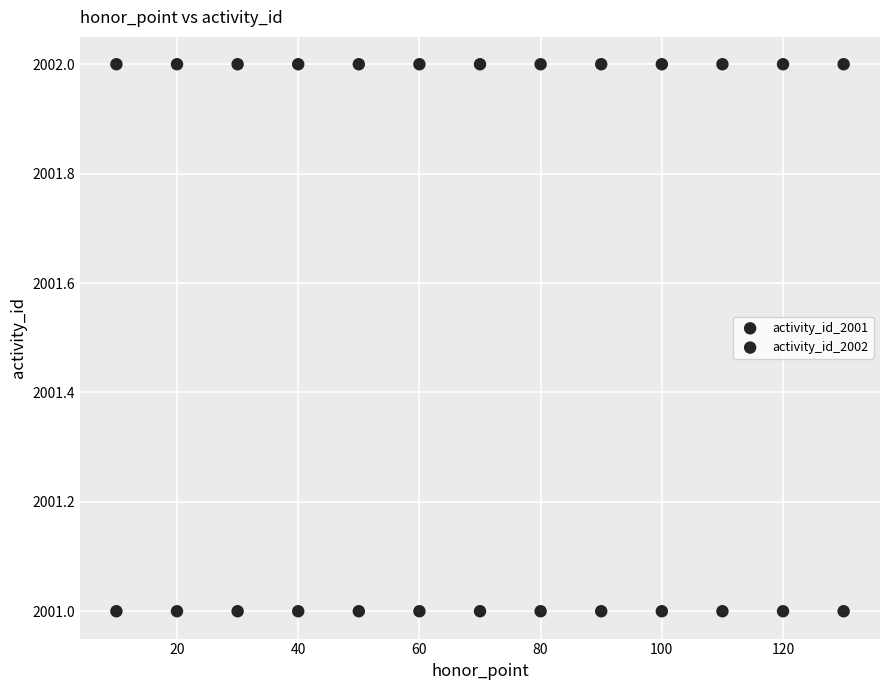

Count the number of points in this scatter plot.

26